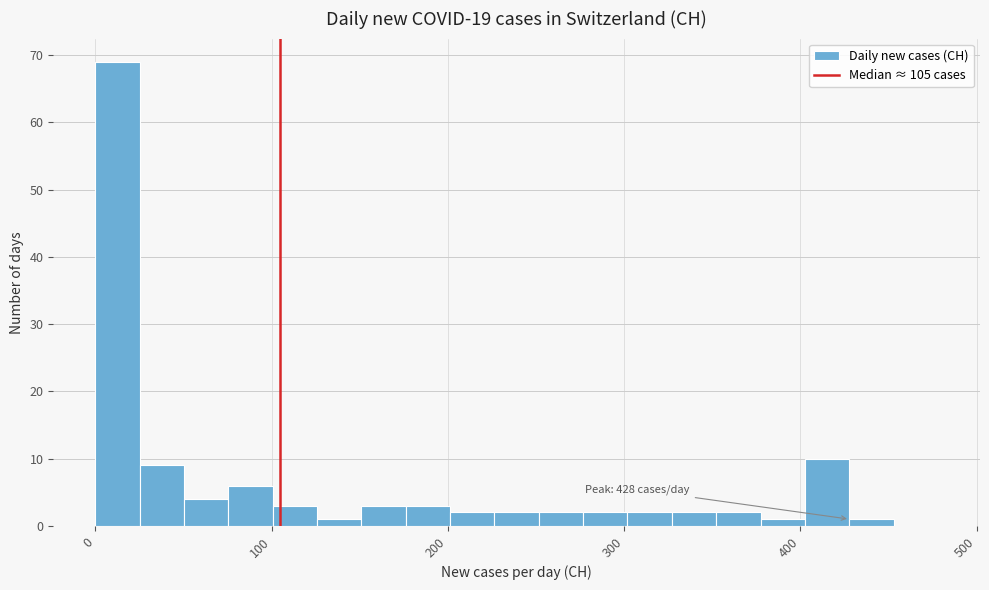

Around what value on the x-axis is the tallest bar? Give the approximate position of its centre, as read against the axis.

10